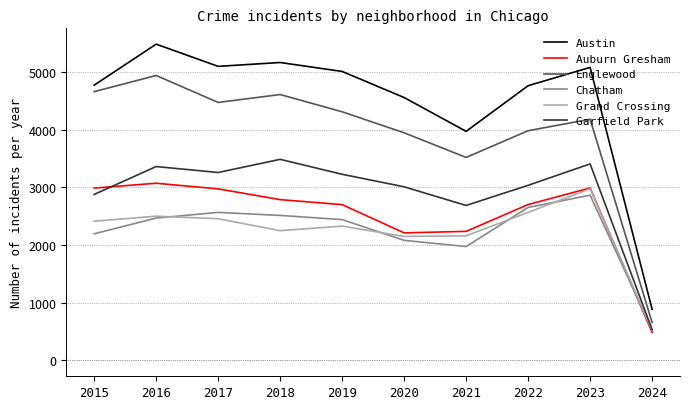

What is the sum of all Auburn Gresham values?

25143